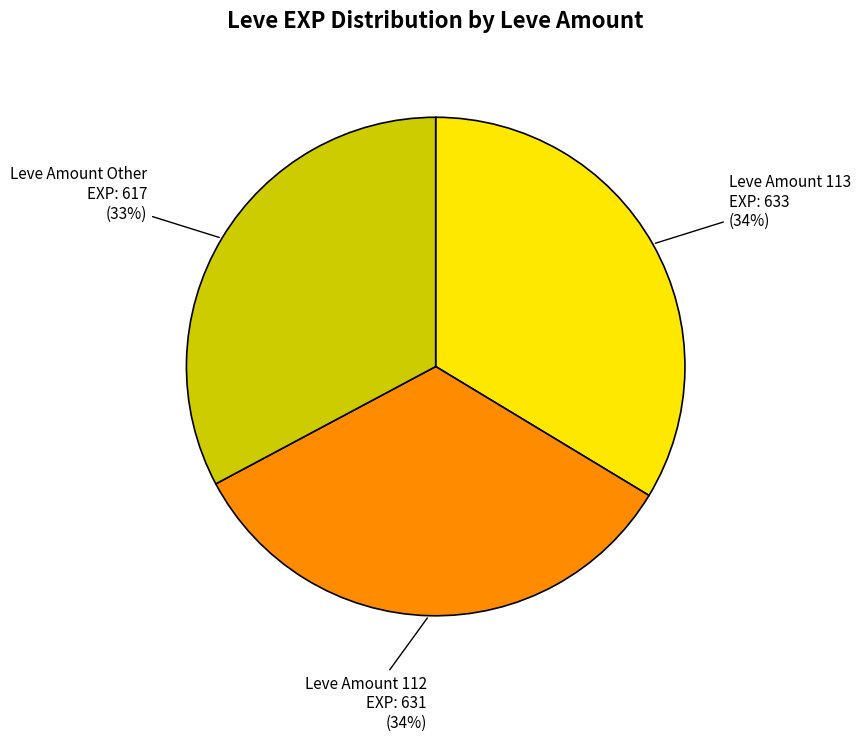

How many slices are in this pie chart?

3